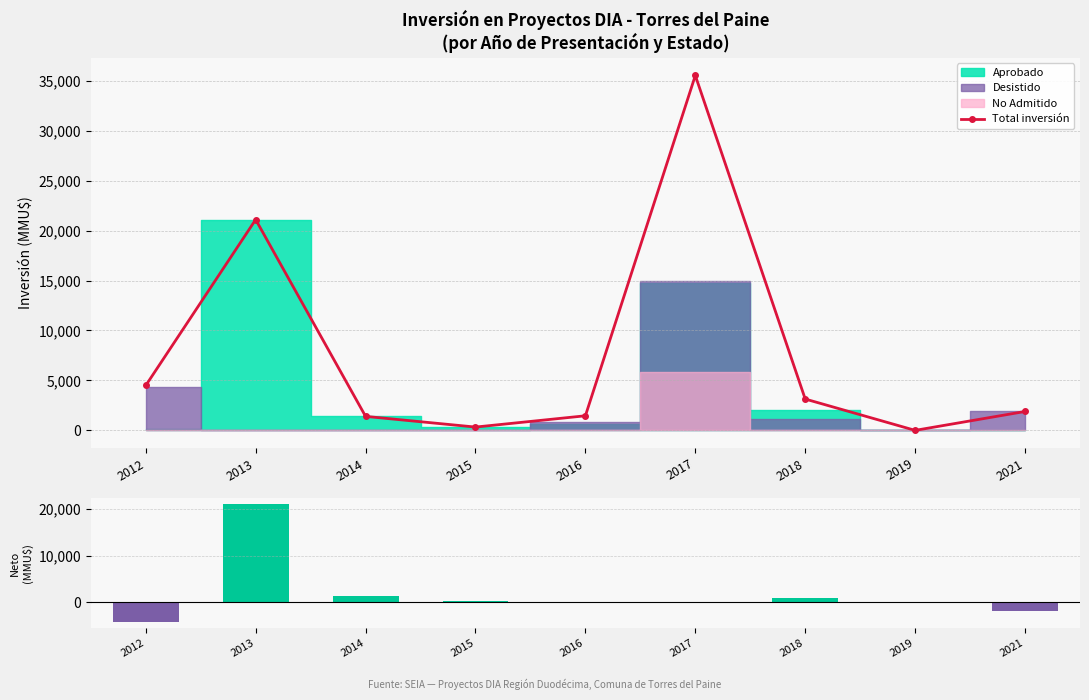

At which label does Total inversión reach its peak?

2017